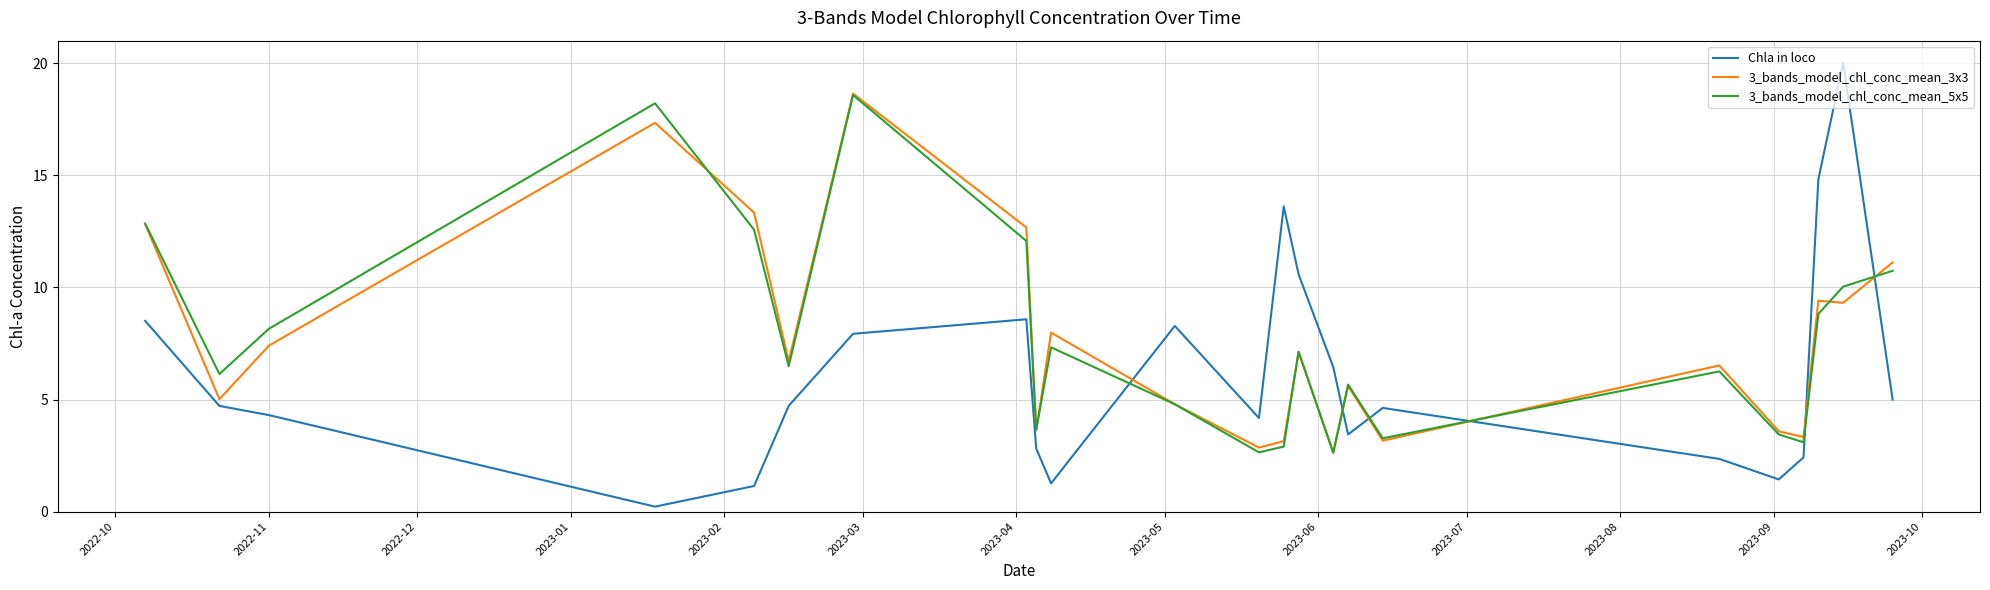

What is the minimum value for 3_bands_model_chl_conc_mean_5x5?

2.6